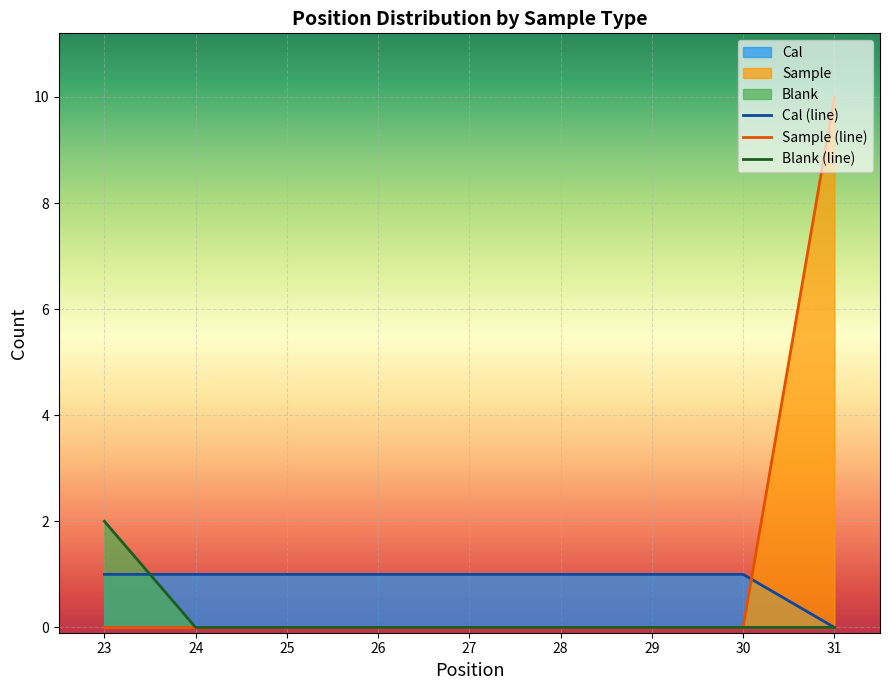

How many intersections are there between Sample (line) and Cal (line)?

1